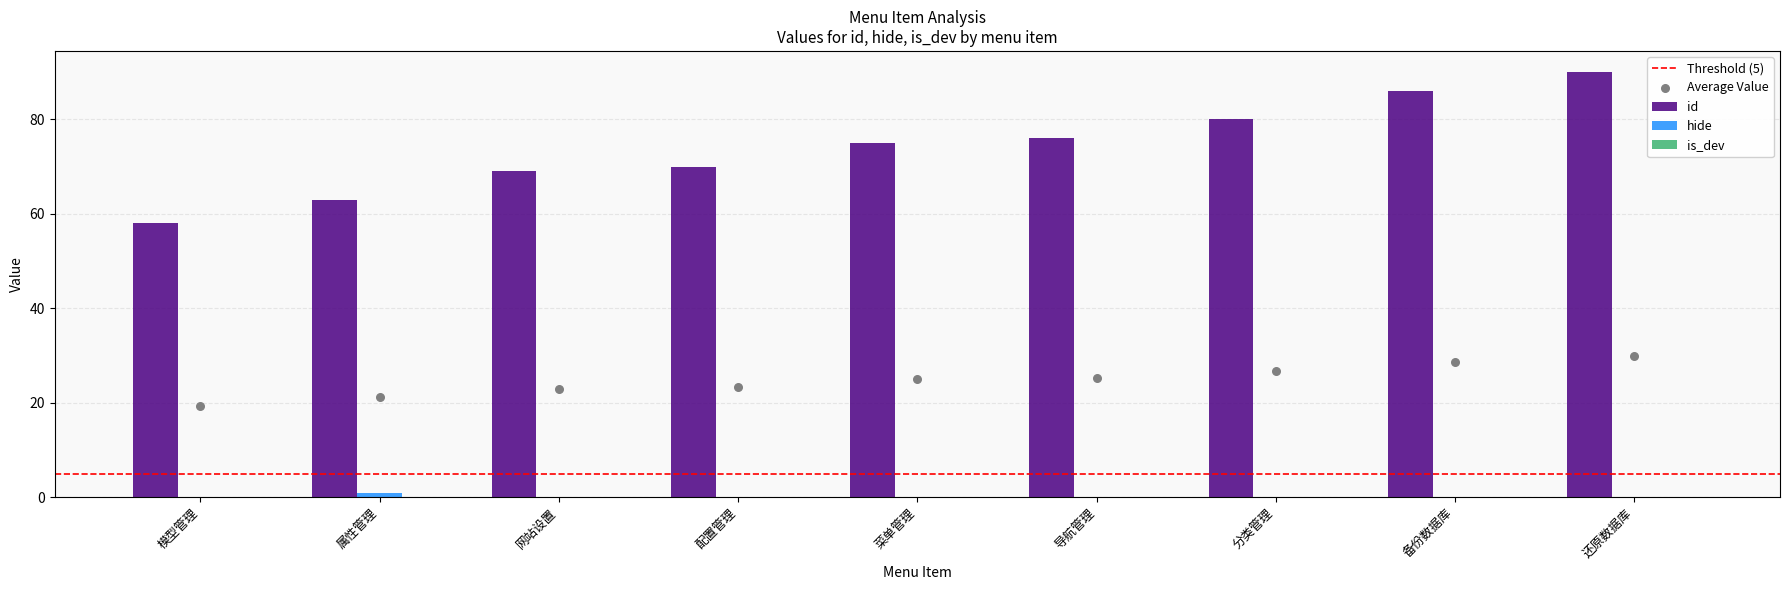

Which series has the largest total across all categories?

id